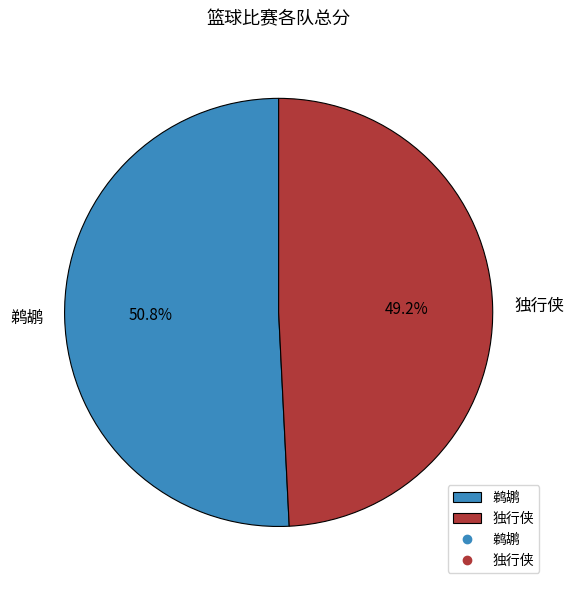

Which category has the biggest portion of the pie?

鹈鹕